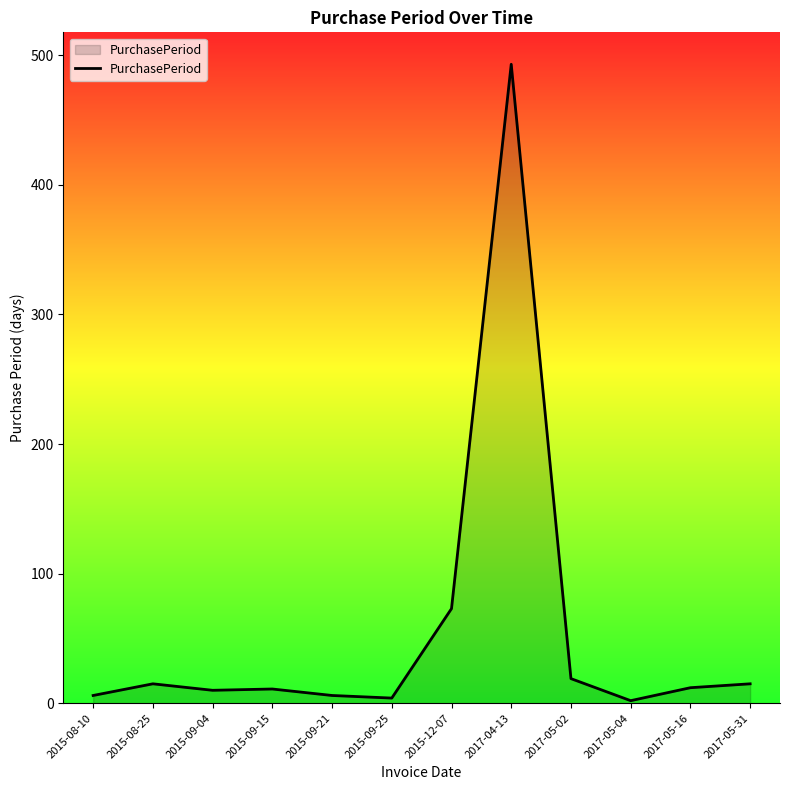

What is the difference between the maximum and minimum values?

491